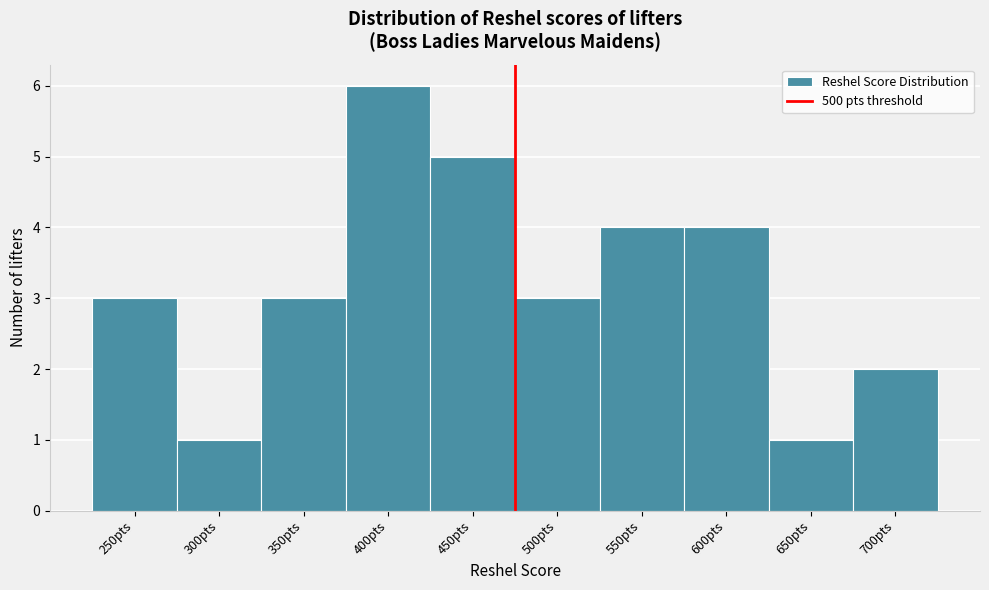

Reading left to right, what are all the values shown in this chart?

250pts=3	300pts=1	350pts=3	400pts=6	450pts=5	500pts=3	550pts=4	600pts=4	650pts=1	700pts=2